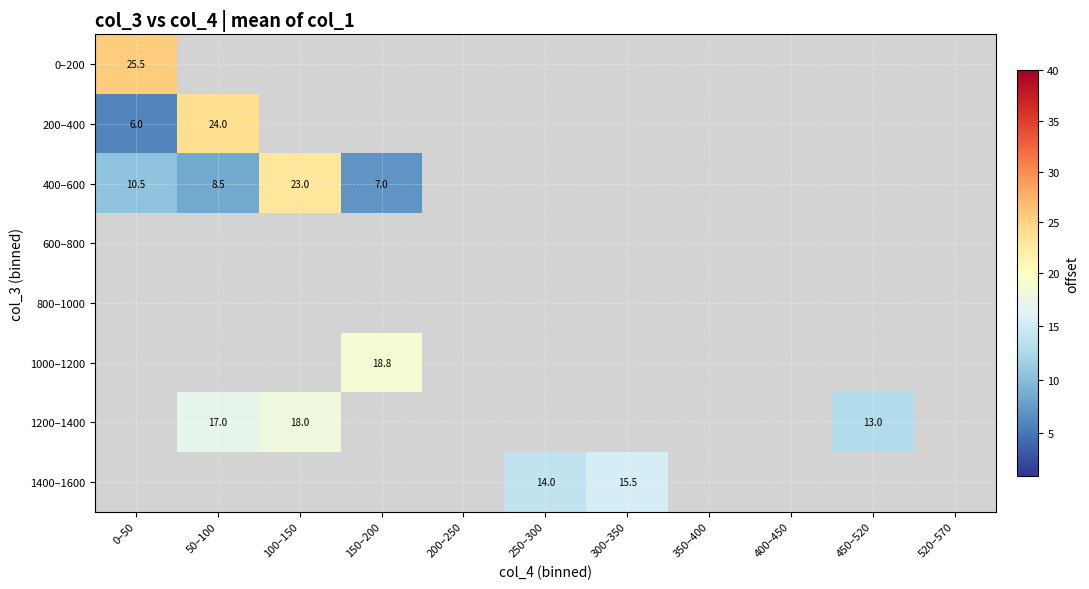

True or false: 1000–1200 has a value of 4.0 at 150–200.

False